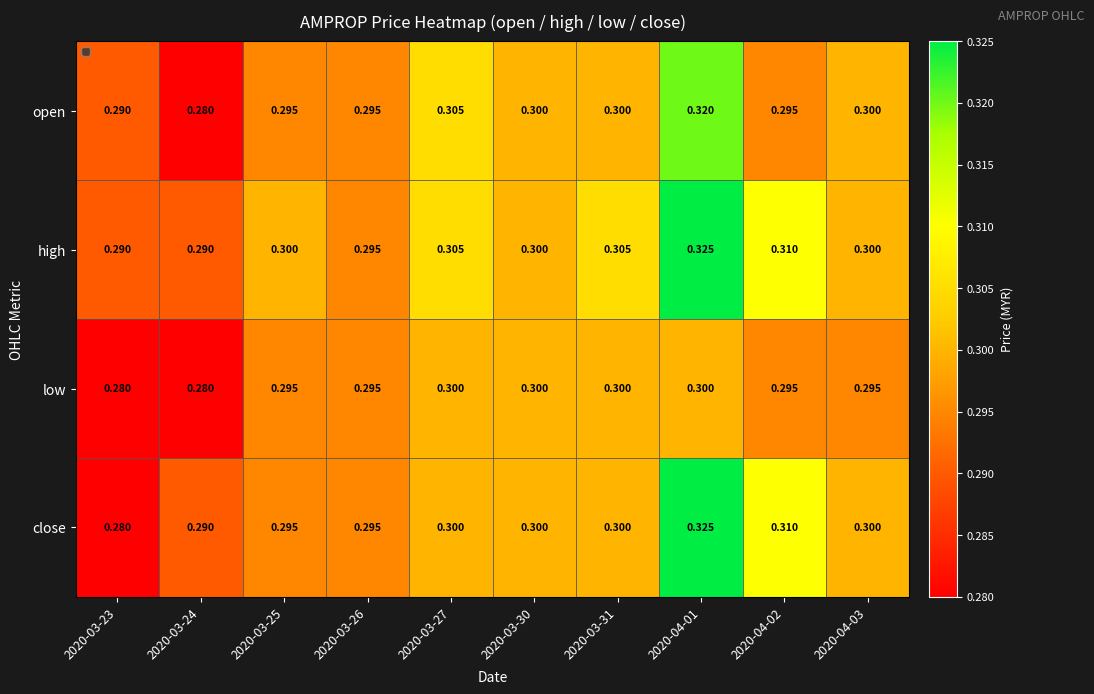

Which series has the largest total across all categories?

high